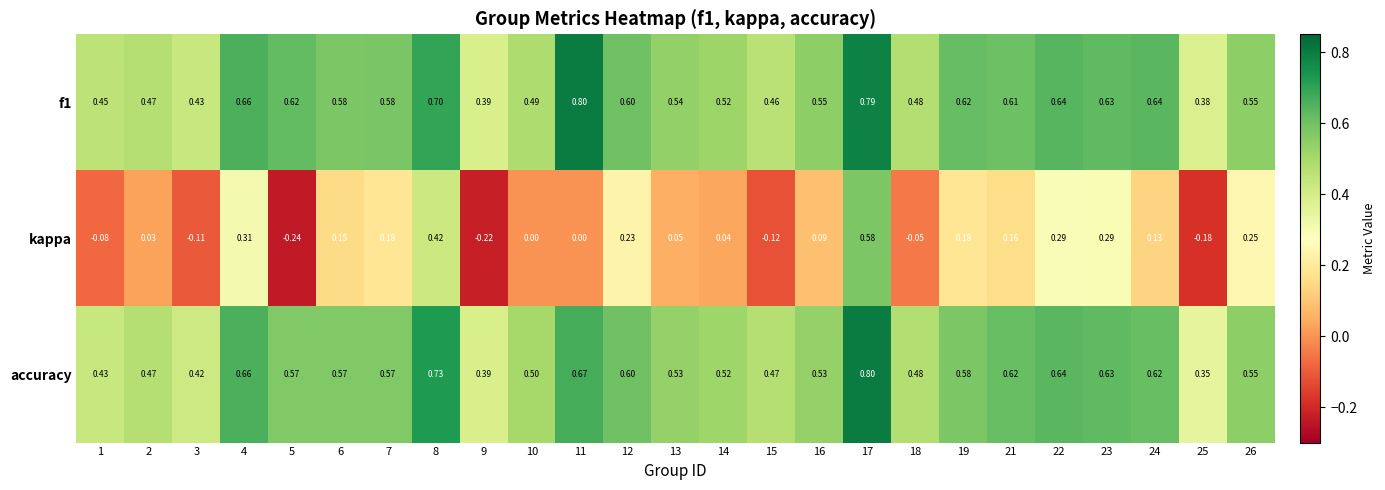

Which series has the largest range (max minus min)?

kappa